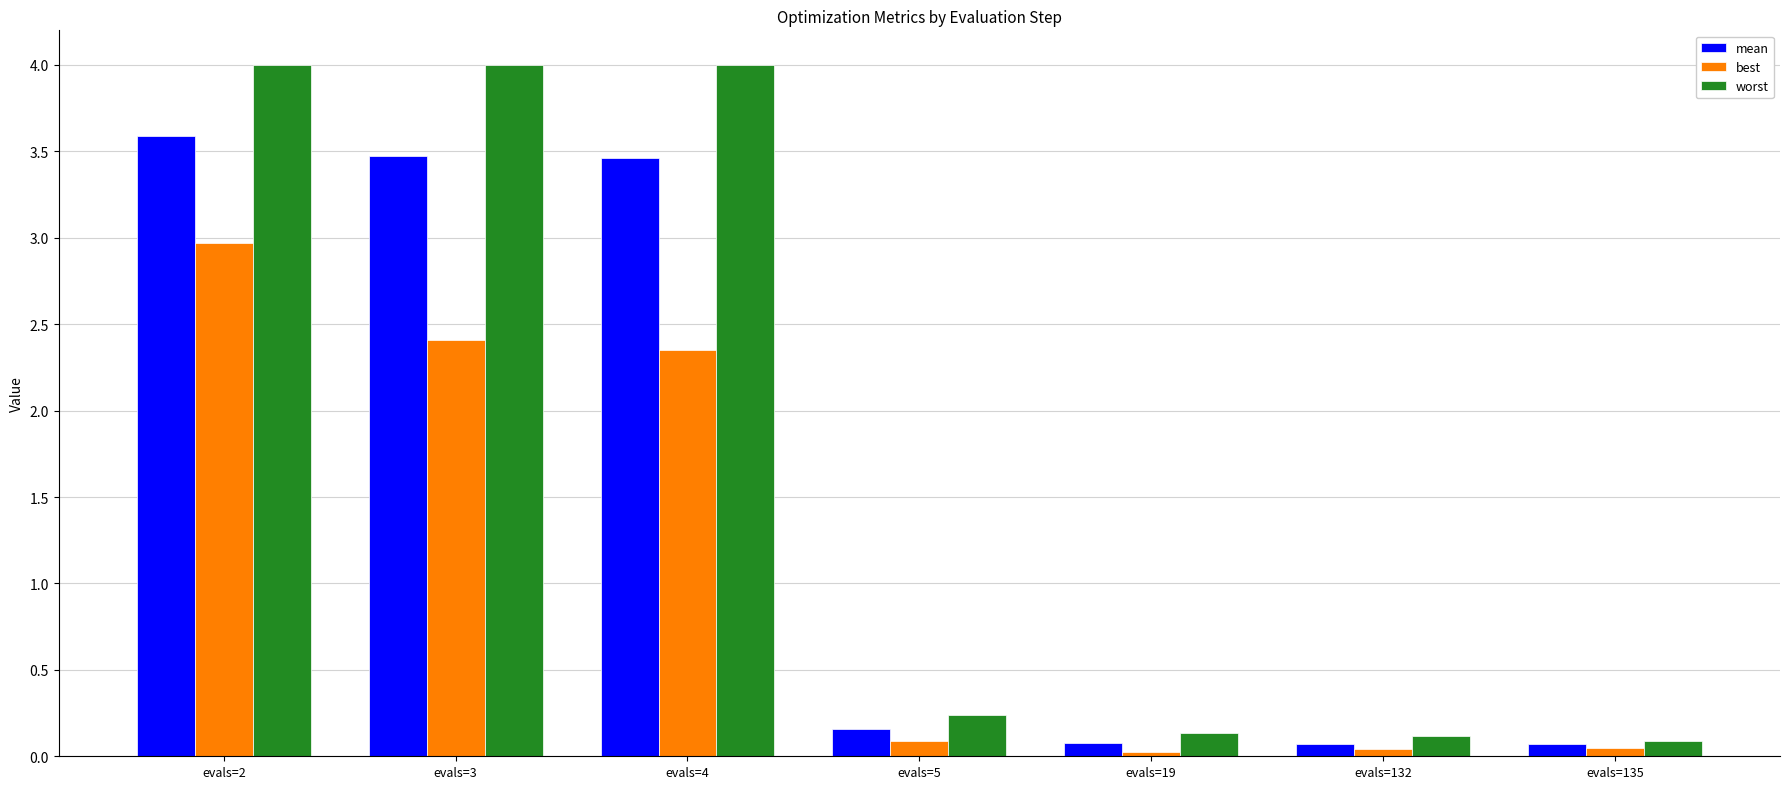

What is the sum of all best values?

7.9